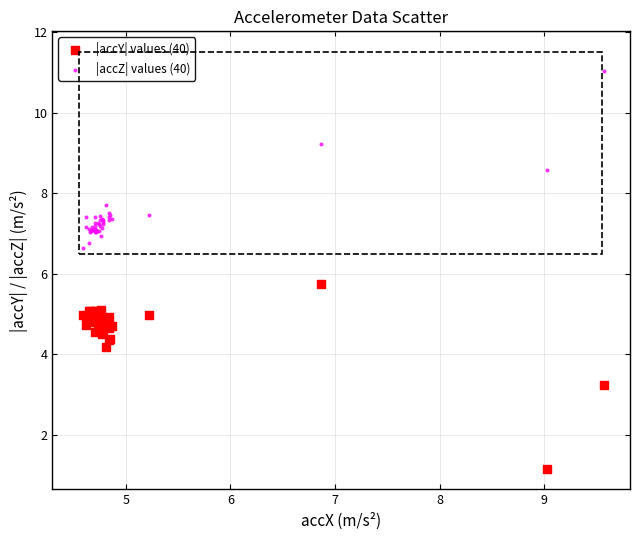

Which series reaches the maximum Y coordinate?

|accZ| values (40)